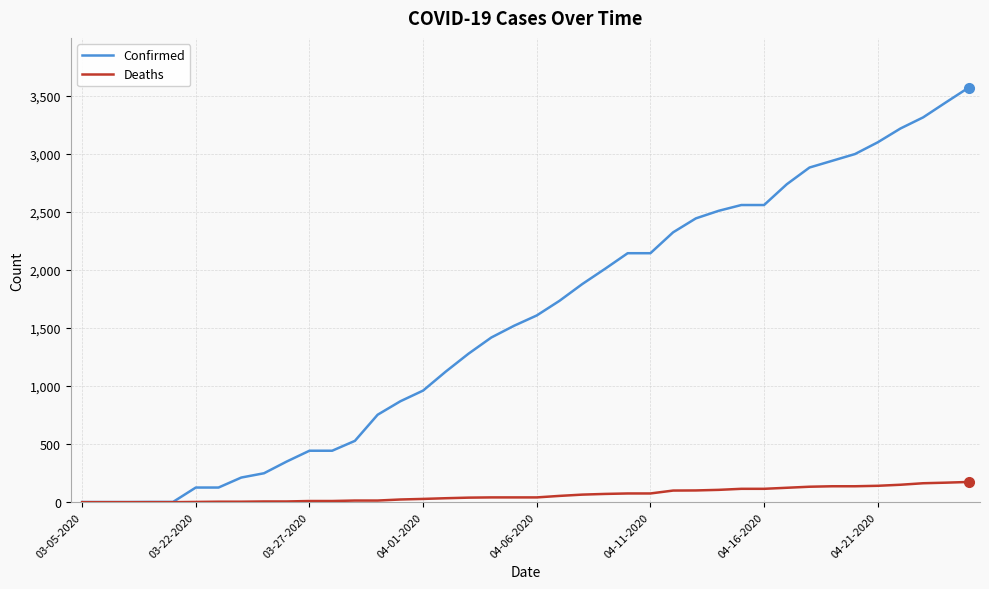

List the series in order of their overall mean, highest first.

Confirmed, Deaths